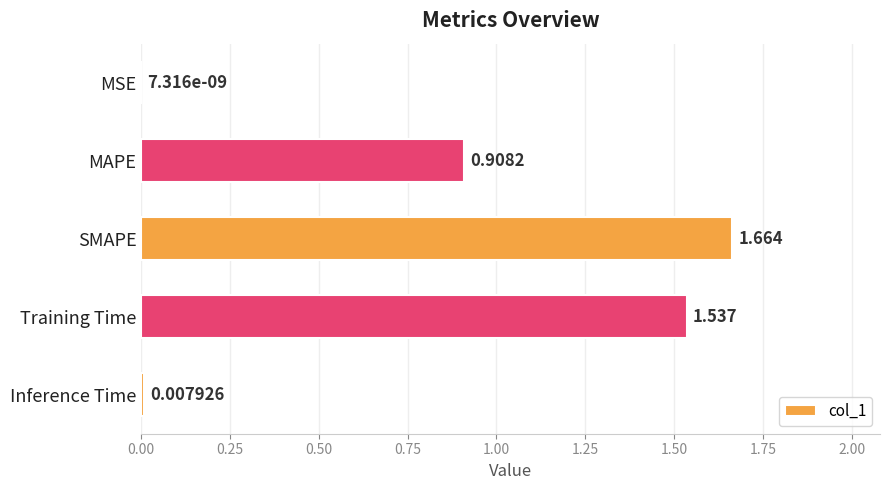

Which category has the highest value across all series?

SMAPE